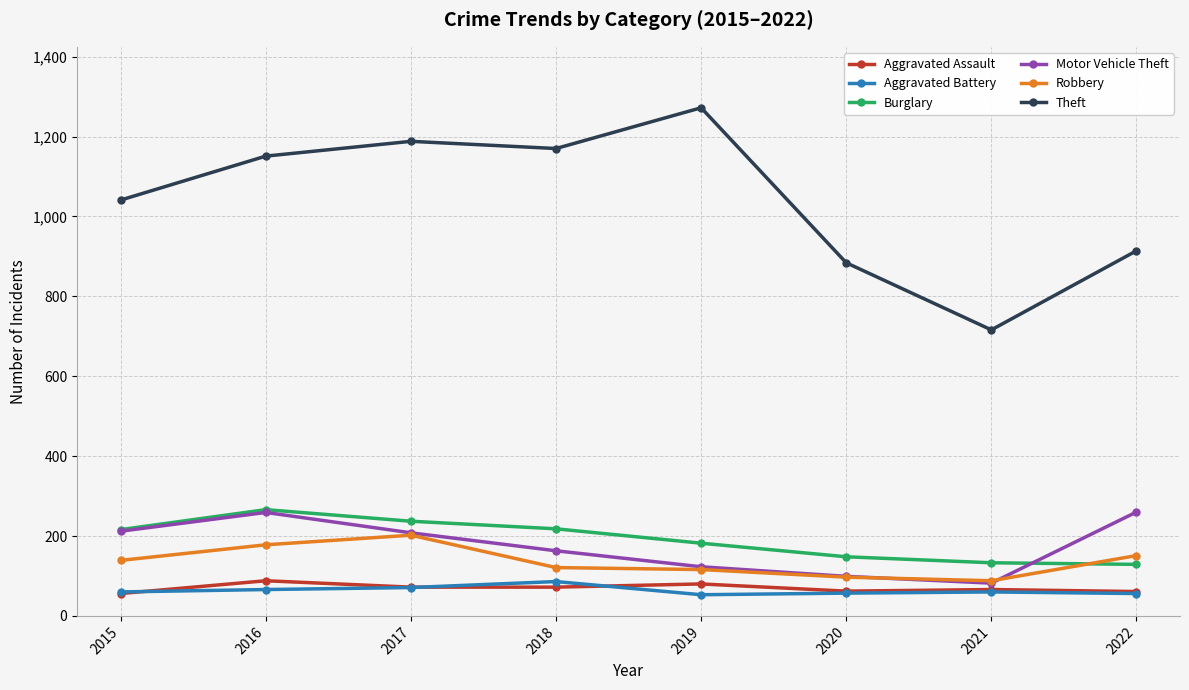

What is the maximum value for Aggravated Battery?

86